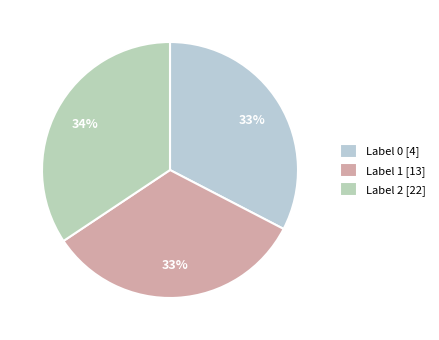

Count the number of slices in the pie.

3